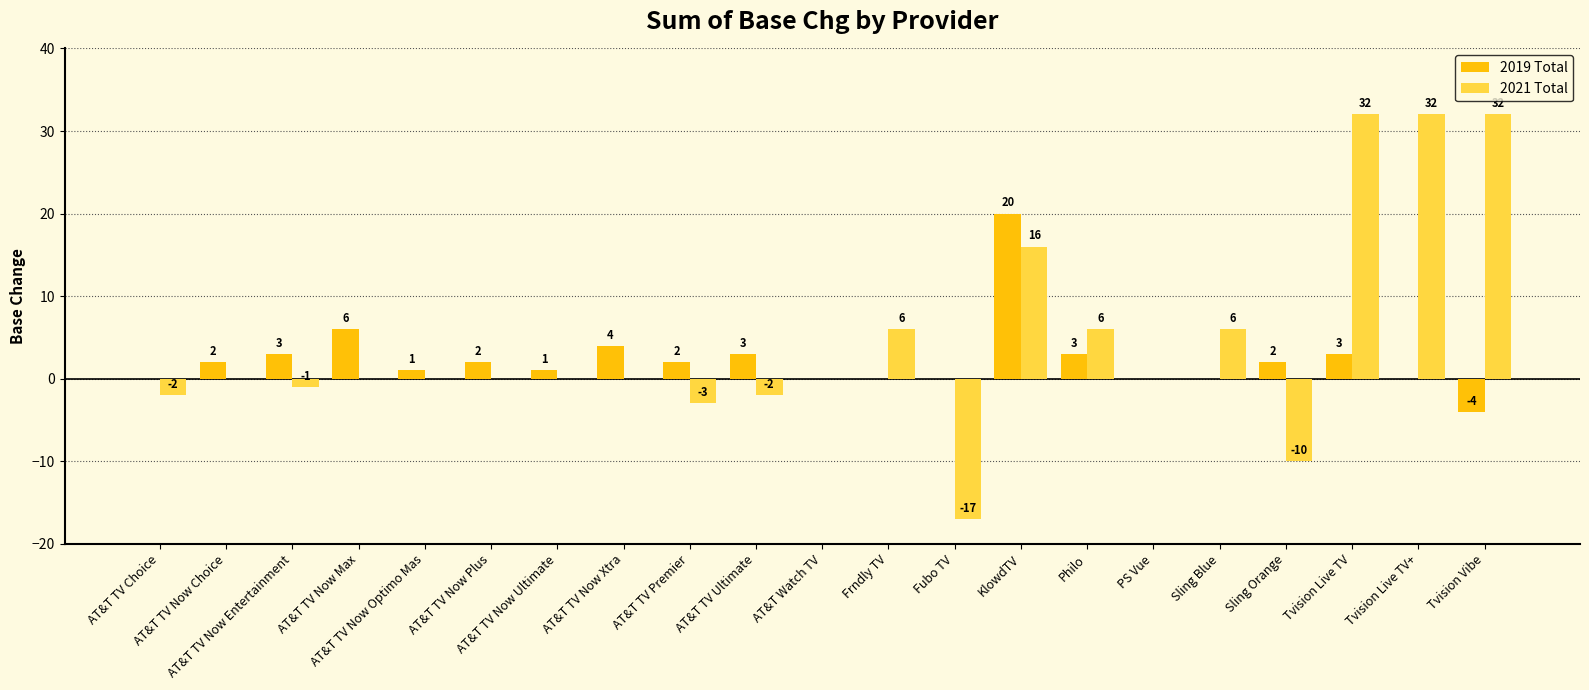

Which series has the largest total across all categories?

2021 Total